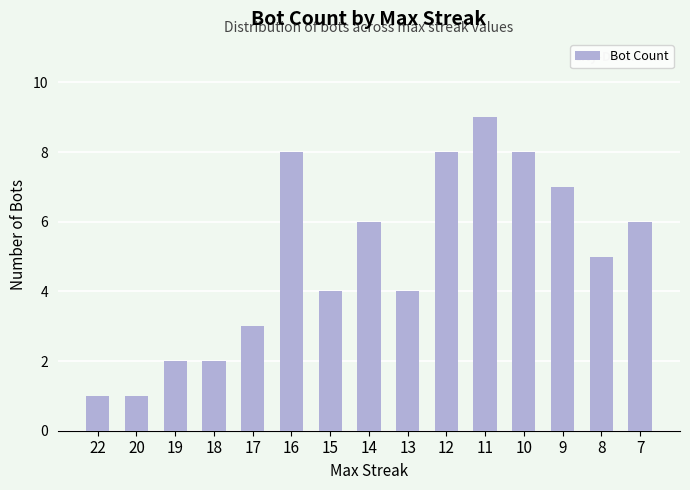

What is the sum of all values?

74